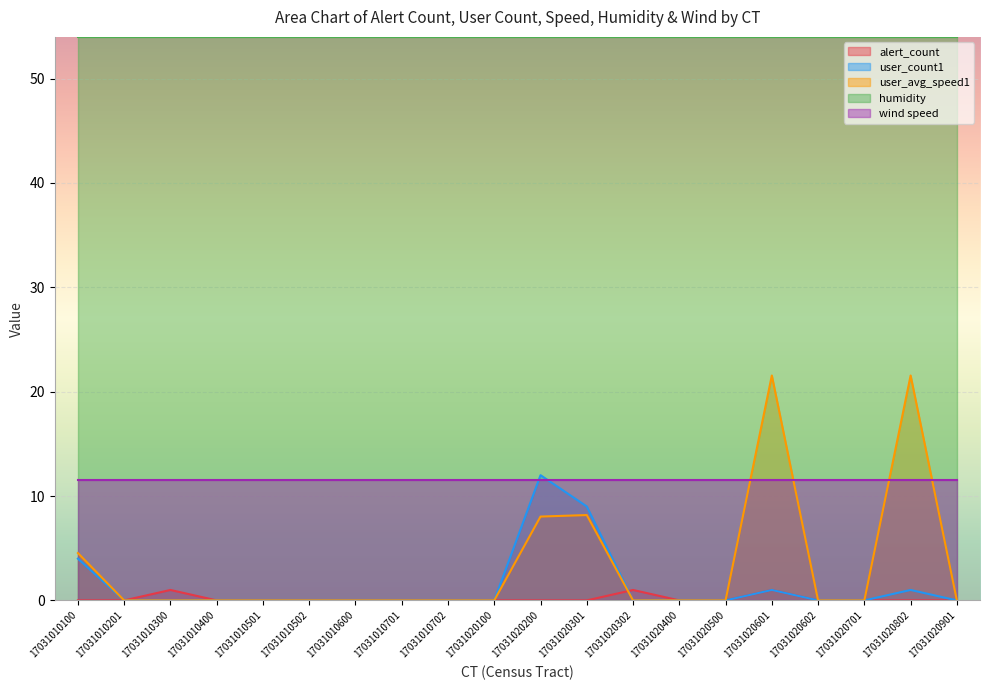

What is the minimum value for wind speed?

11.5